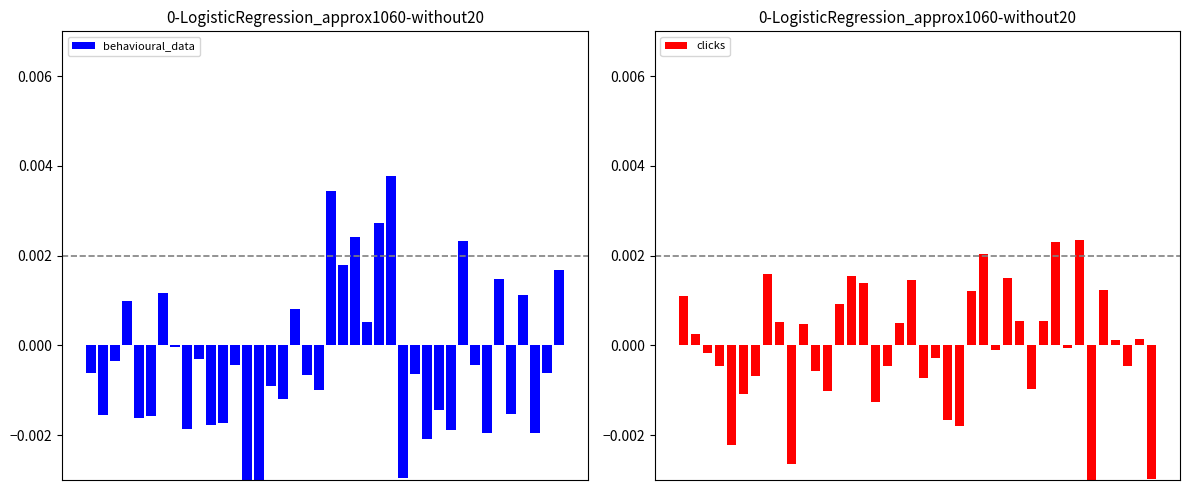

Where is behavioural_data nearest to the value 0?

7